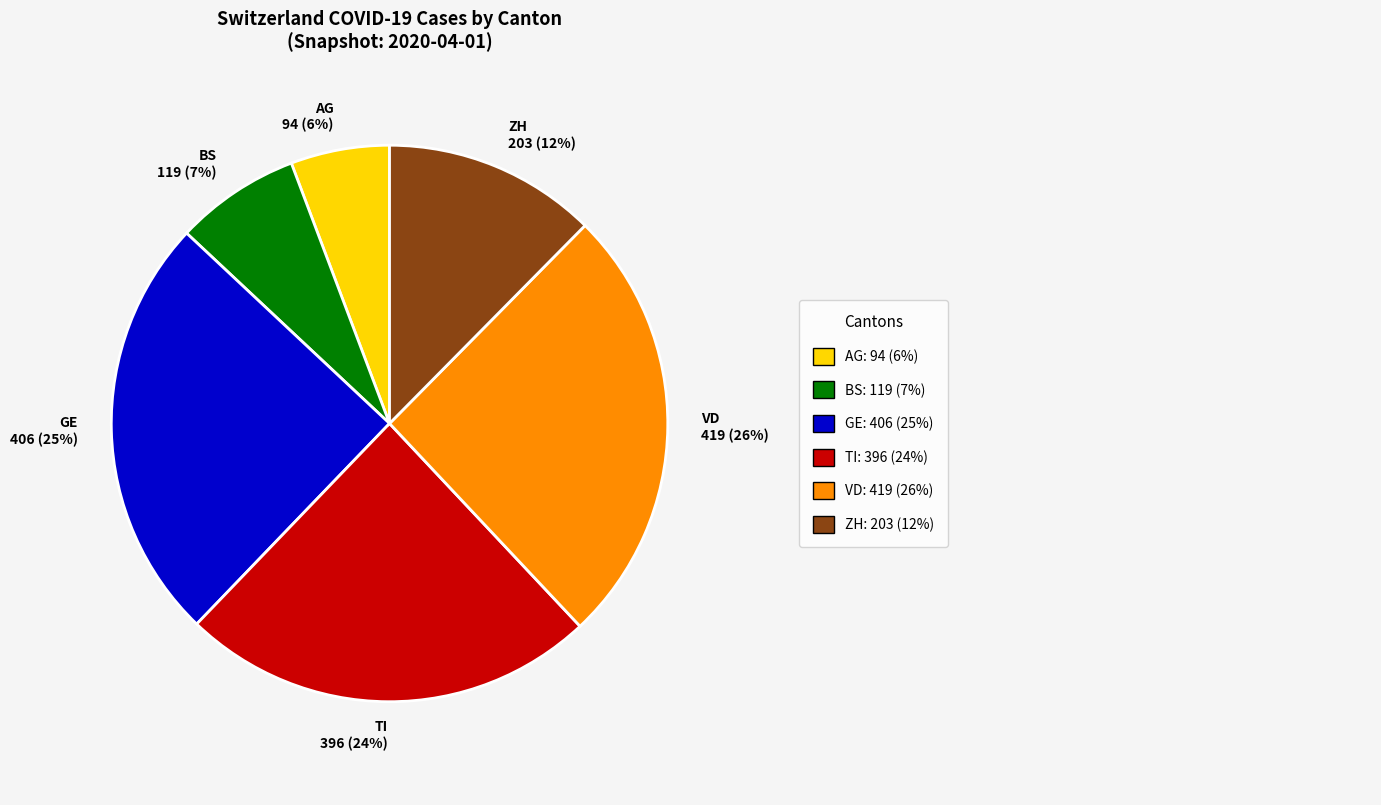

Rank the categories by value from lowest to highest.

AG 94 (6%), BS 119 (7%), ZH 203 (12%), TI 396 (24%), GE 406 (25%), VD 419 (26%)